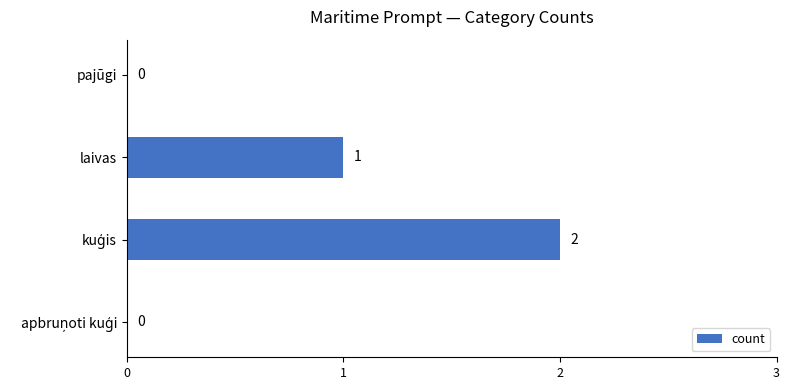

How many values are between 0 and 2?

4